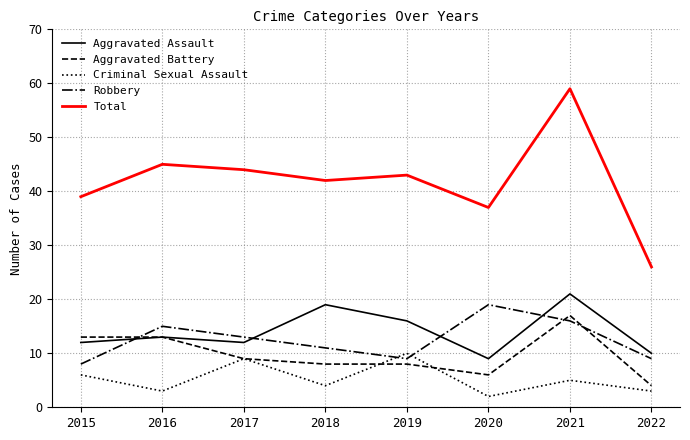

True or false: Aggravated Assault and Total intersect in this chart.

False